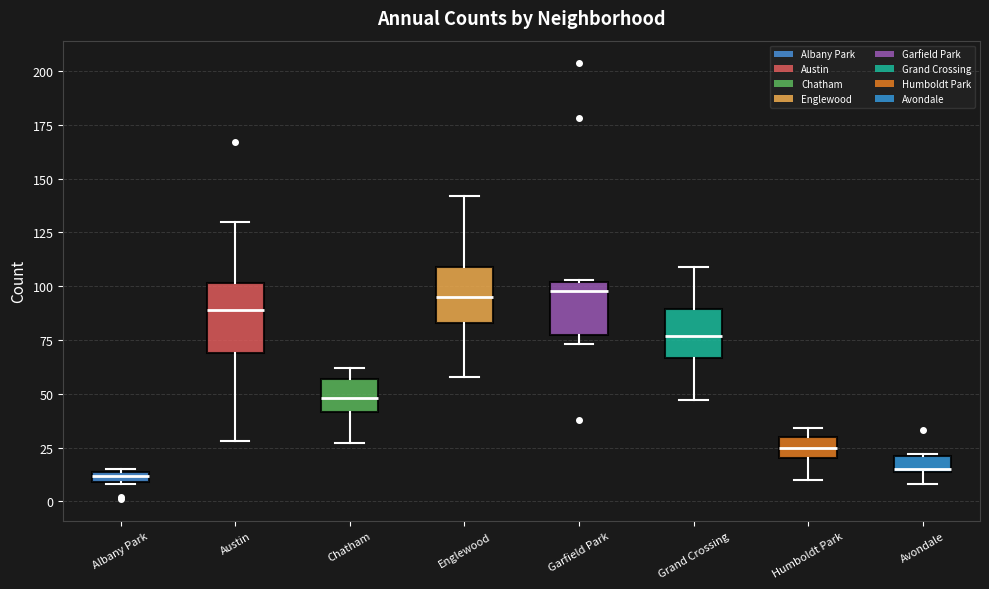

Where is the lower edge of the box for Humboldt Park on the y-axis? The values are not printed on the chart, so give them approximately, as read against the axis.

20